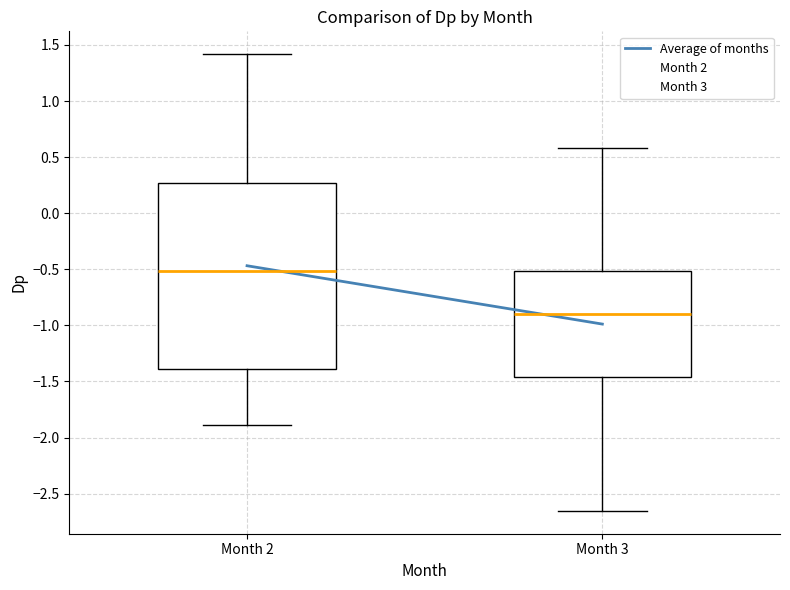

Where is the upper edge of the box for Month 2 on the y-axis? The values are not printed on the chart, so give them approximately, as read against the axis.

0.25